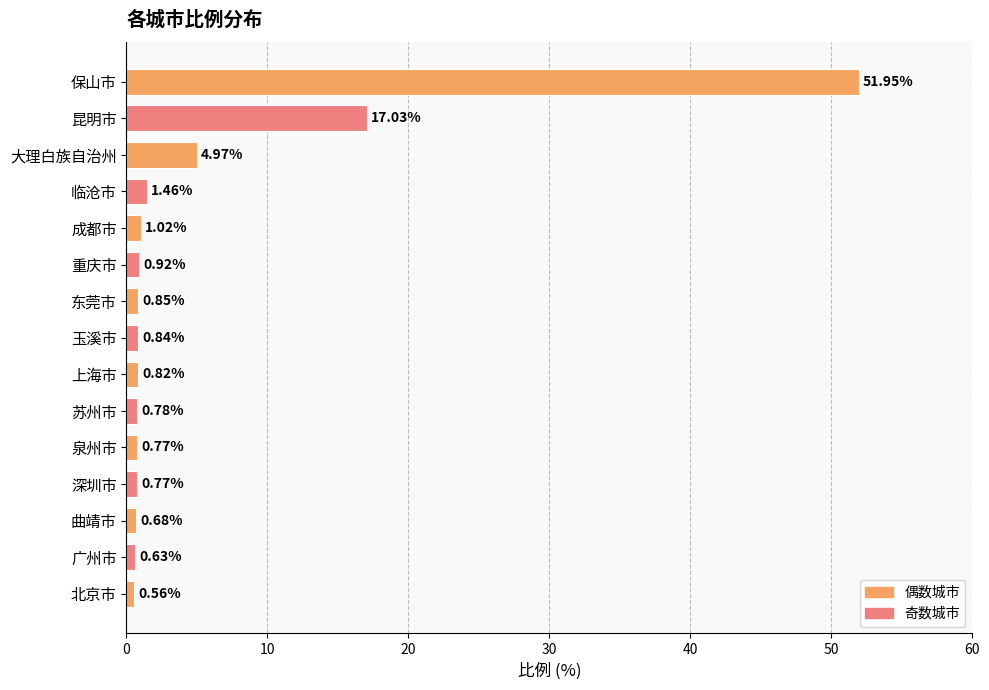

What is the difference between the second highest and second lowest values?

16.4